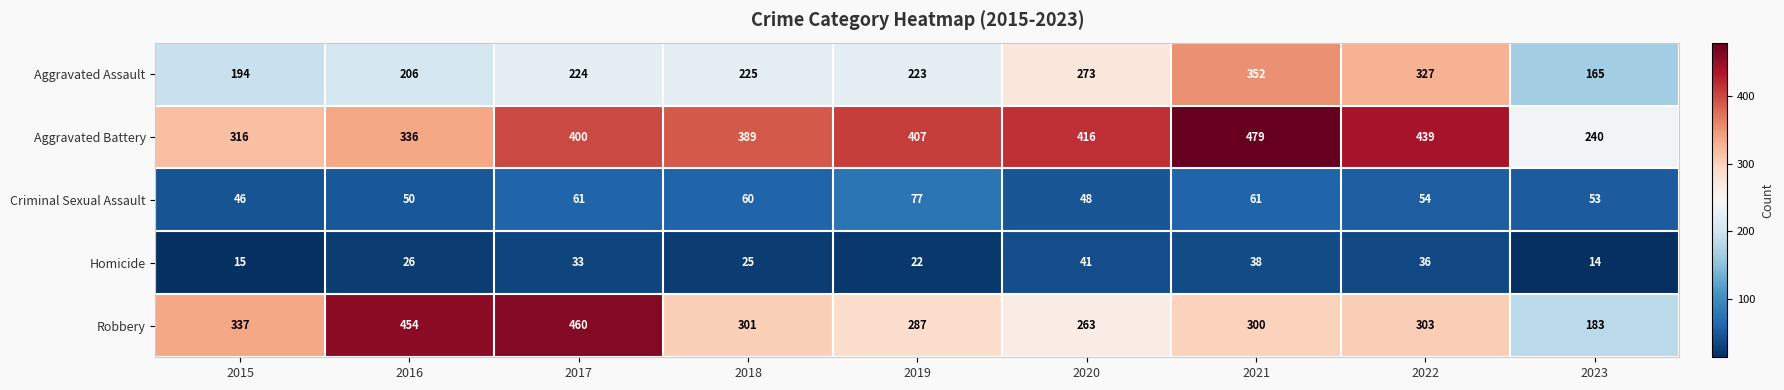

Which series has the largest total across all categories?

Aggravated Battery